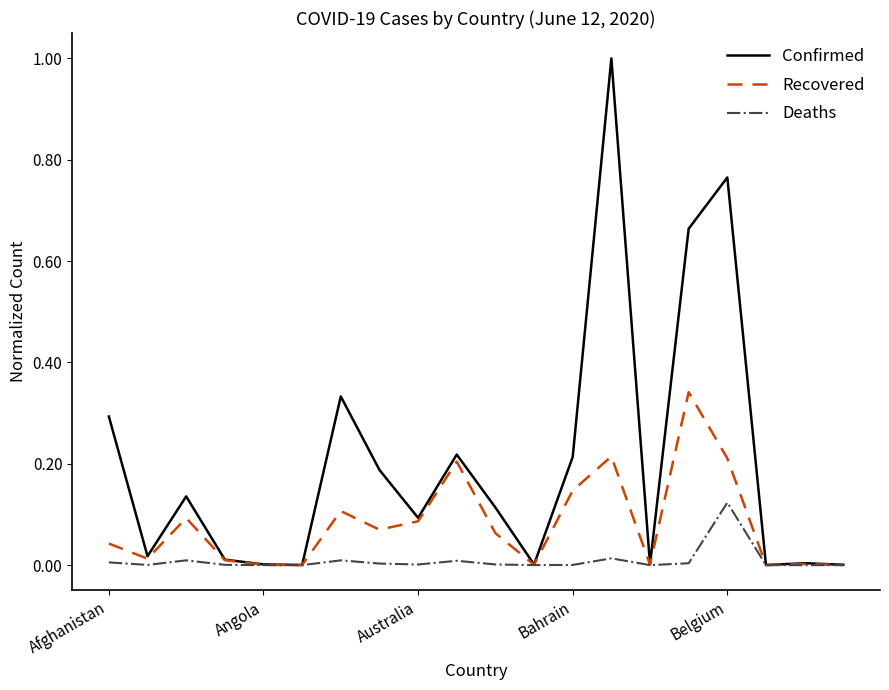

What is the maximum value shown in the chart?

1.0